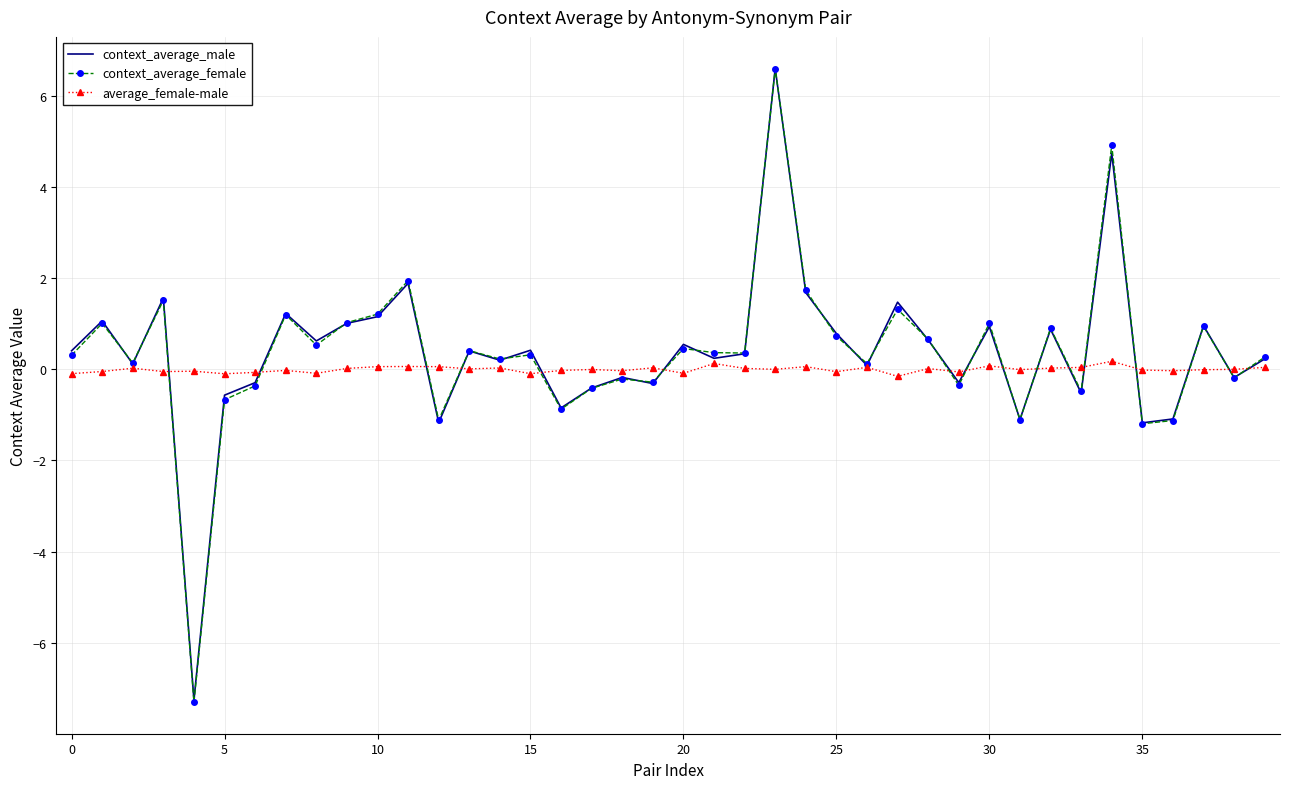

Which series has the widest spread of values?

context_average_female